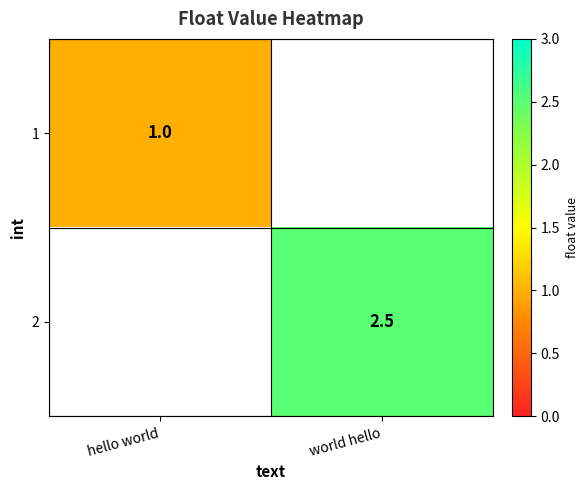

Is it true that 1 equals 0.2 at hello world?

False